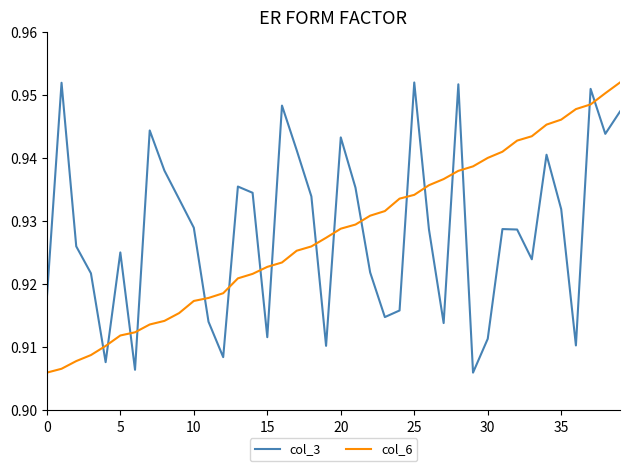

How many lines are shown in the chart?

2